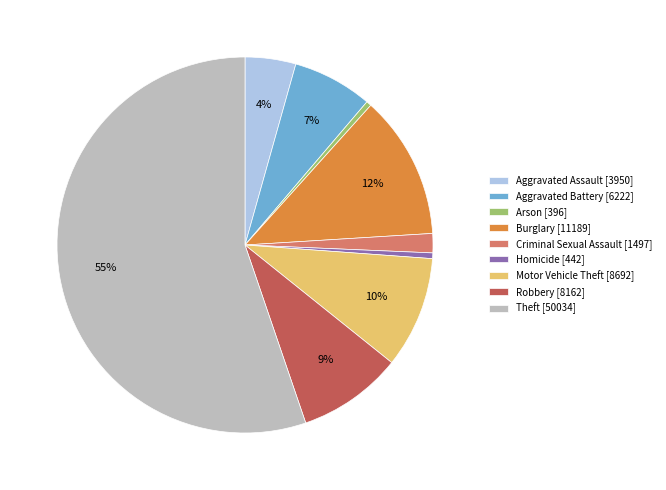

What is the largest slice in the pie chart?

Theft